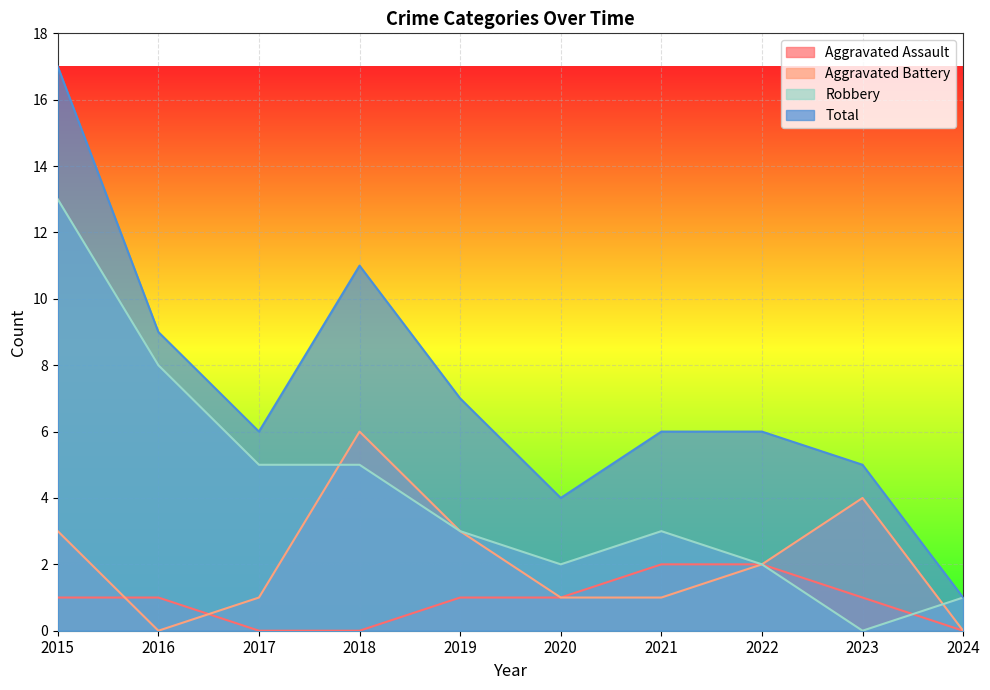

Reading right to left, list all the values displayed in this chart.

Aggravated Assault: 2024=0	2023=1	2022=2	2021=2	2020=1	2019=1	2018=0	2017=0	2016=1	2015=1
Aggravated Battery: 2024=0	2023=4	2022=2	2021=1	2020=1	2019=3	2018=6	2017=1	2016=0	2015=3
Robbery: 2024=1	2023=0	2022=2	2021=3	2020=2	2019=3	2018=5	2017=5	2016=8	2015=13
Total: 2024=1	2023=5	2022=6	2021=6	2020=4	2019=7	2018=11	2017=6	2016=9	2015=17